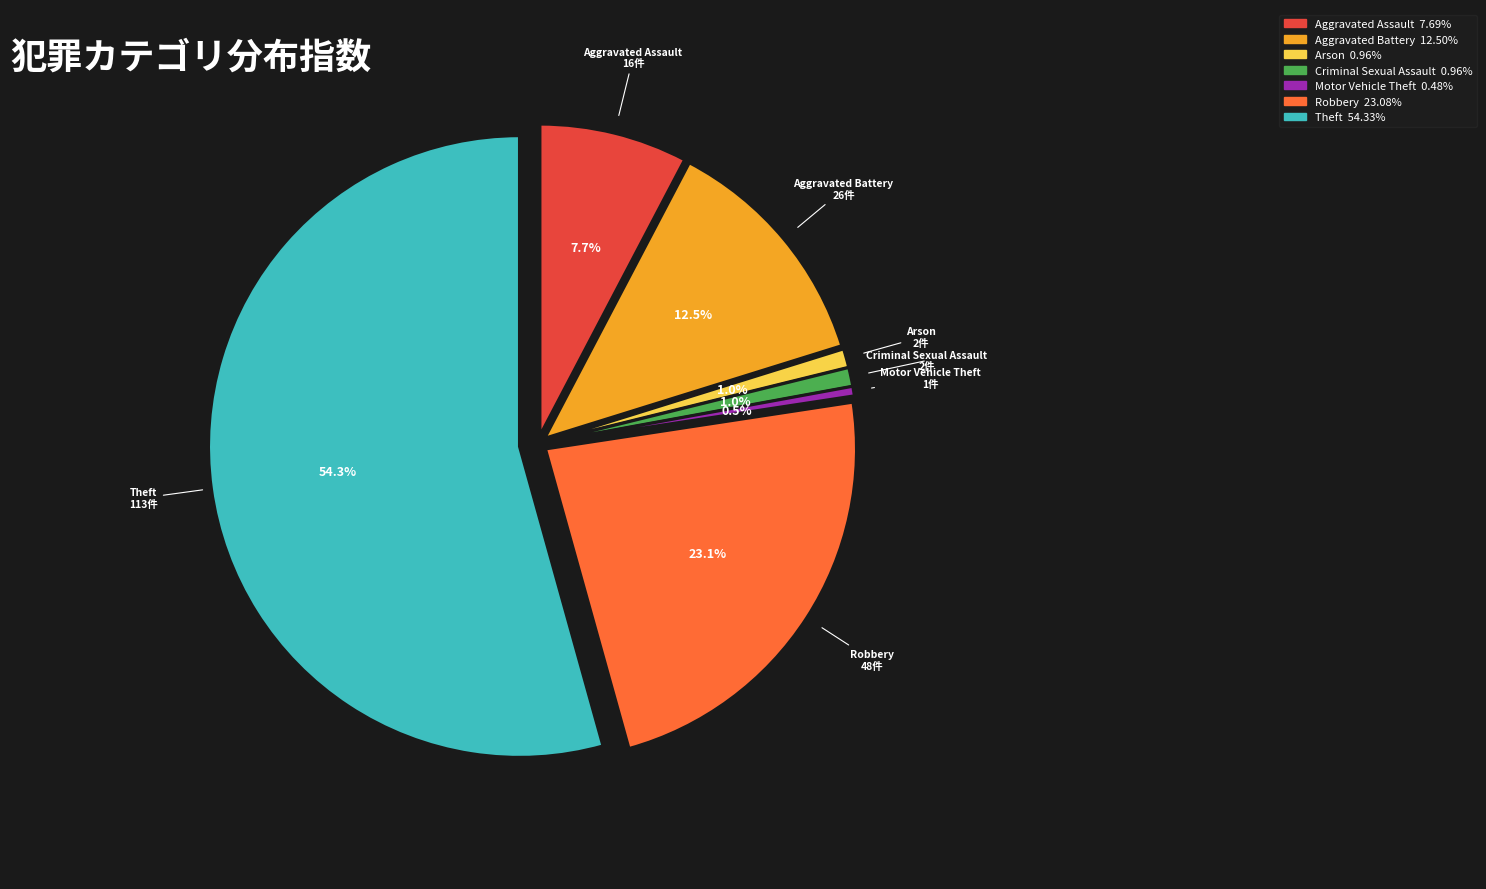

Which category accounts for the majority?

Theft